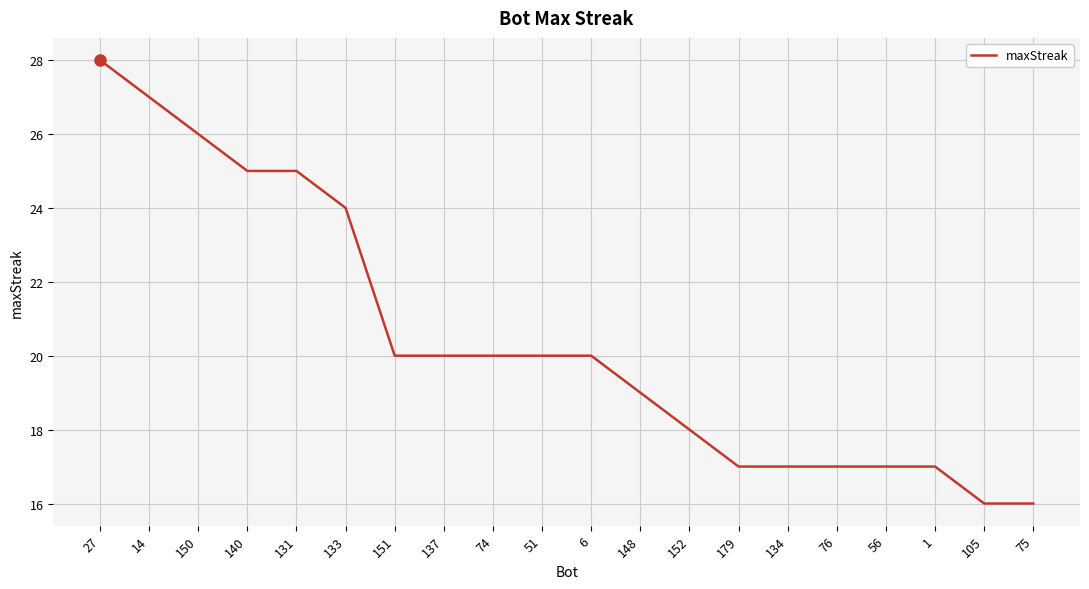

The chart shows a value of 17 at 134. True or false?

True